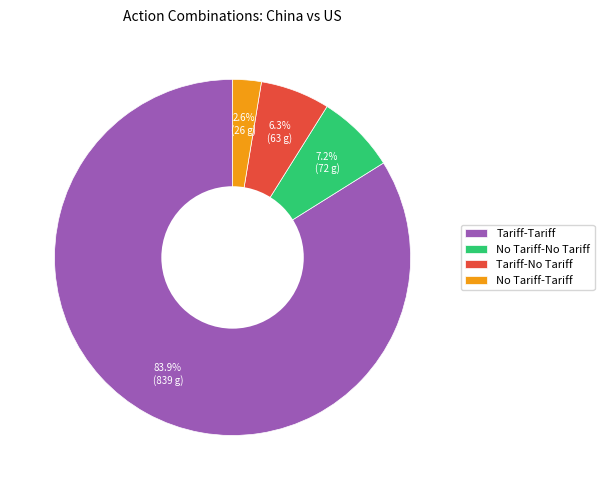

What is the largest slice in the pie chart?

Tariff-Tariff